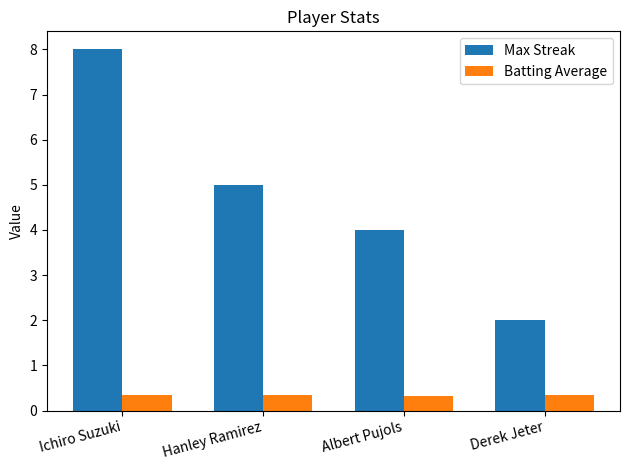

Which series has the largest range (max minus min)?

Max Streak